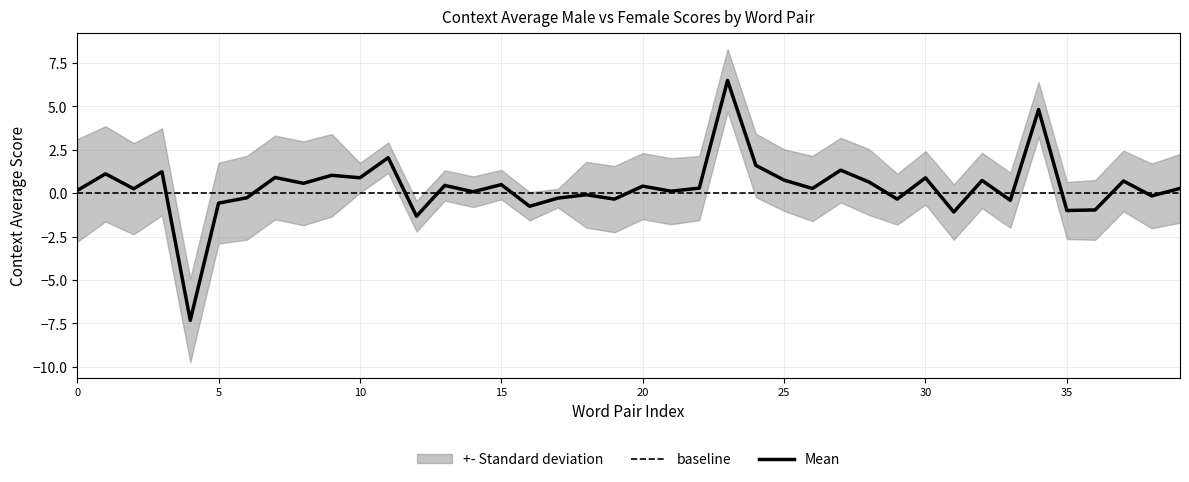

The value of Mean at 35 is -1.0. True or false?

True